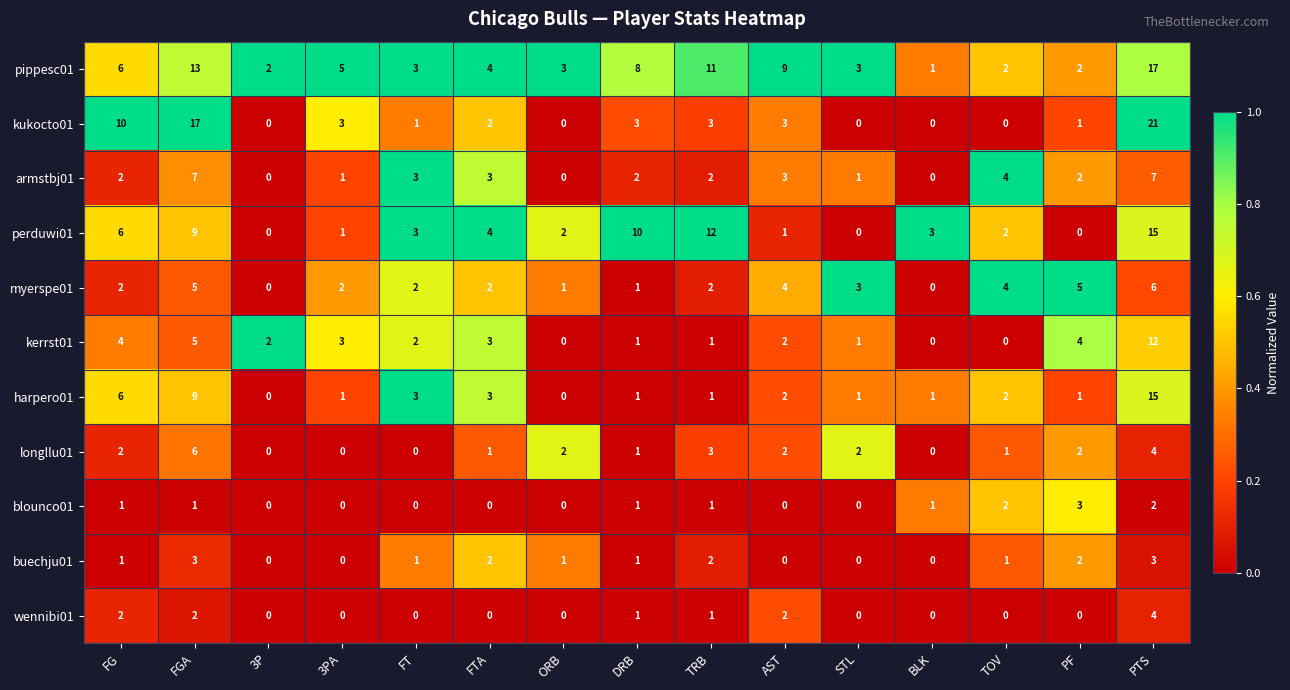

Which label corresponds to the largest value in the chart?

PTS